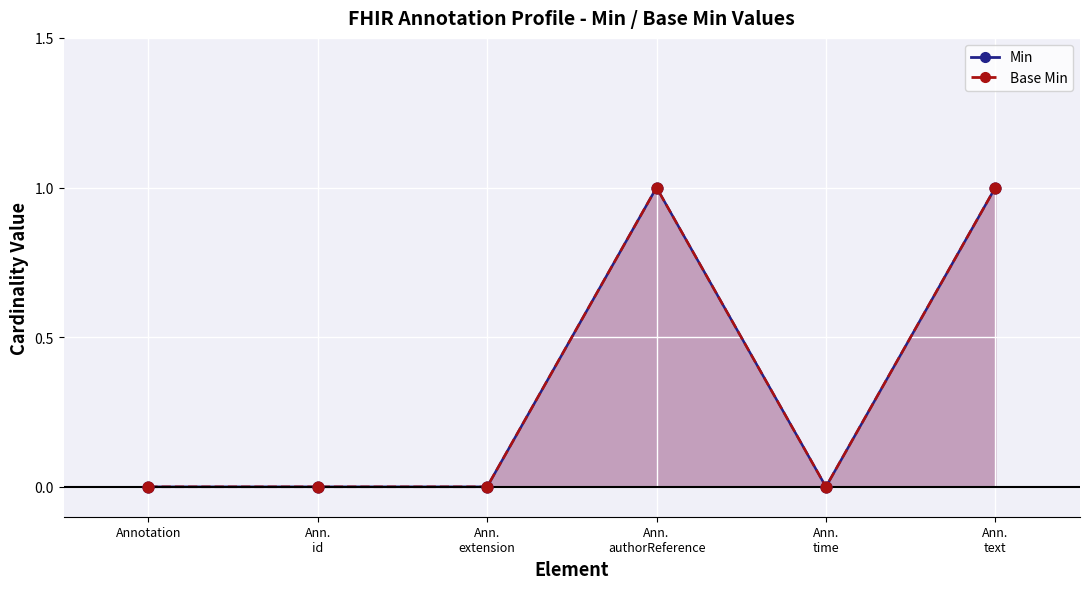

Which series reaches the maximum Y coordinate?

Base Min